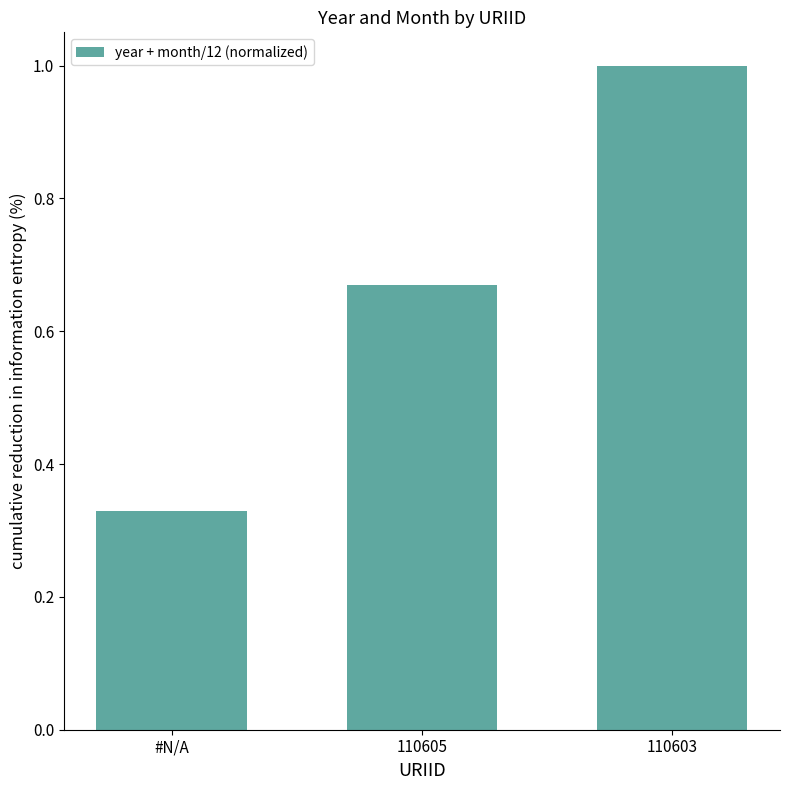

Between 110605 and 110603, which is larger?

110603